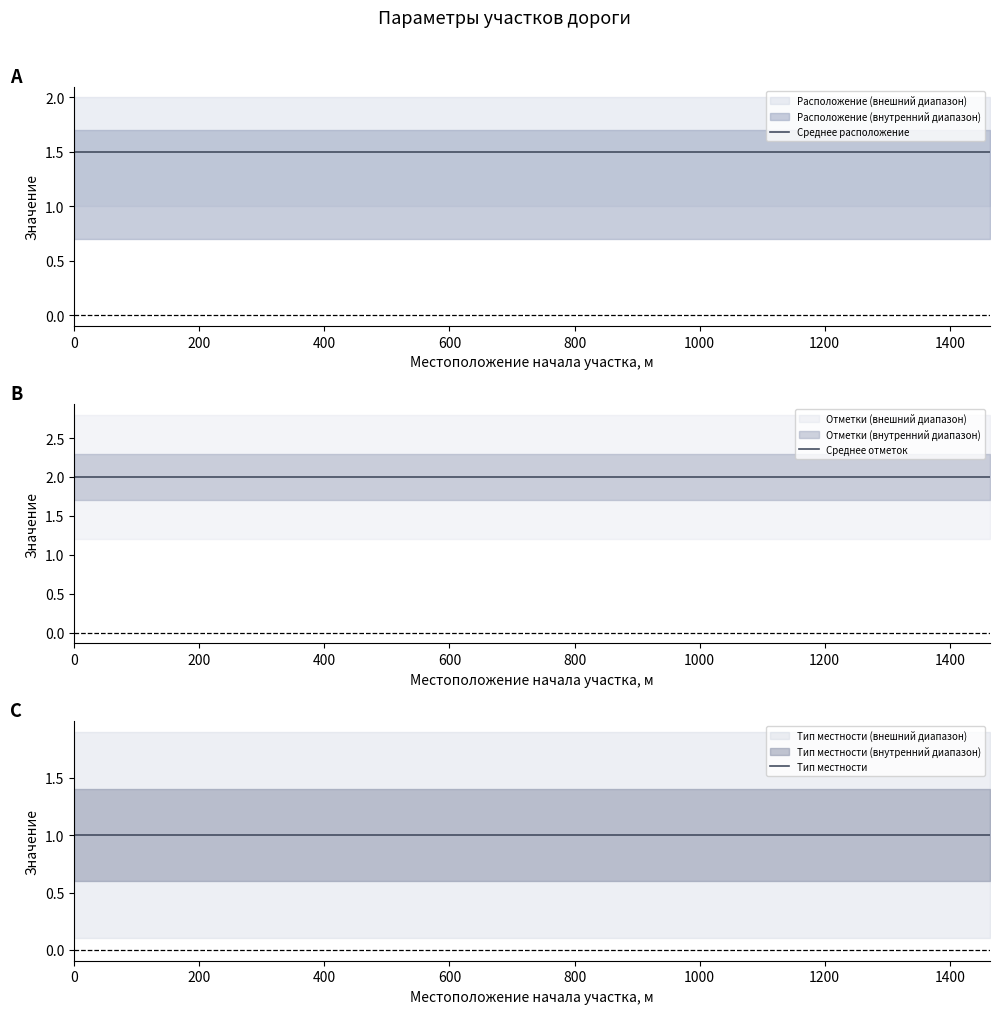

What value does the Среднее расположение series have at 200?

1.5